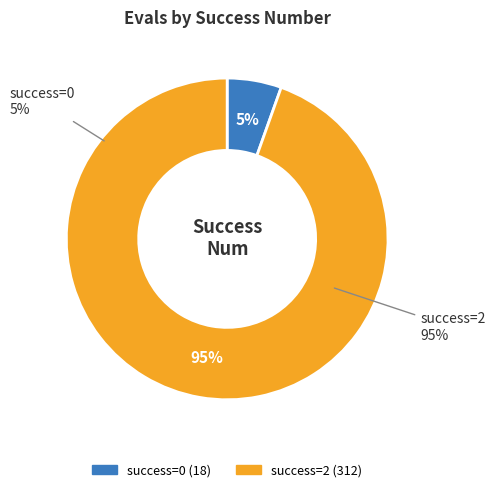

Is it true that 2 is 15% of the pie?

False